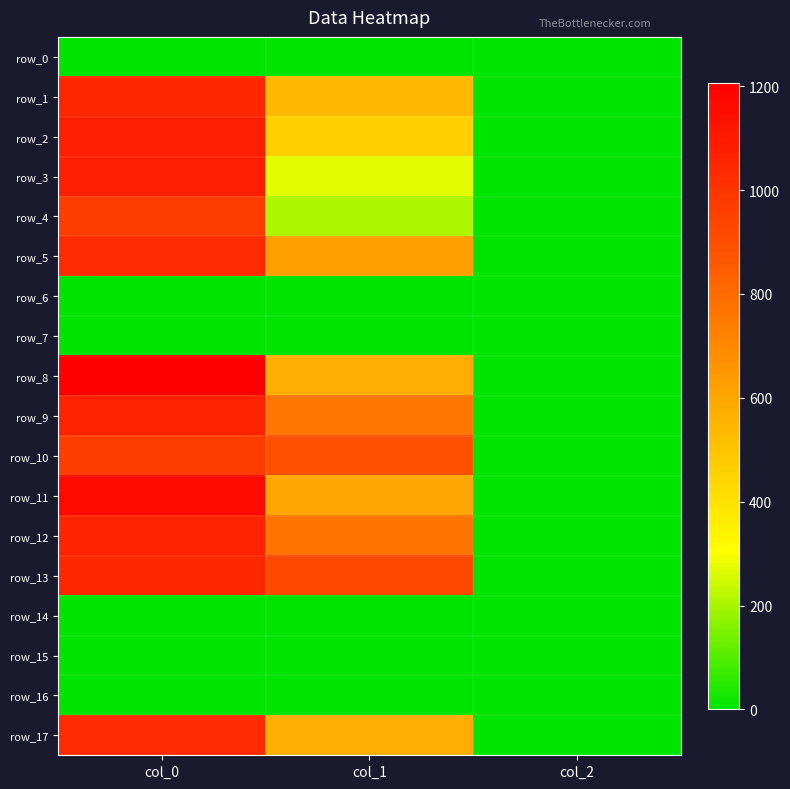

At col_1, list the series in order from largest to smallest.

row_13, row_10, row_12, row_9, row_5, row_11, row_8, row_17, row_1, row_2, row_3, row_4, row_0, row_6, row_7, row_14, row_15, row_16